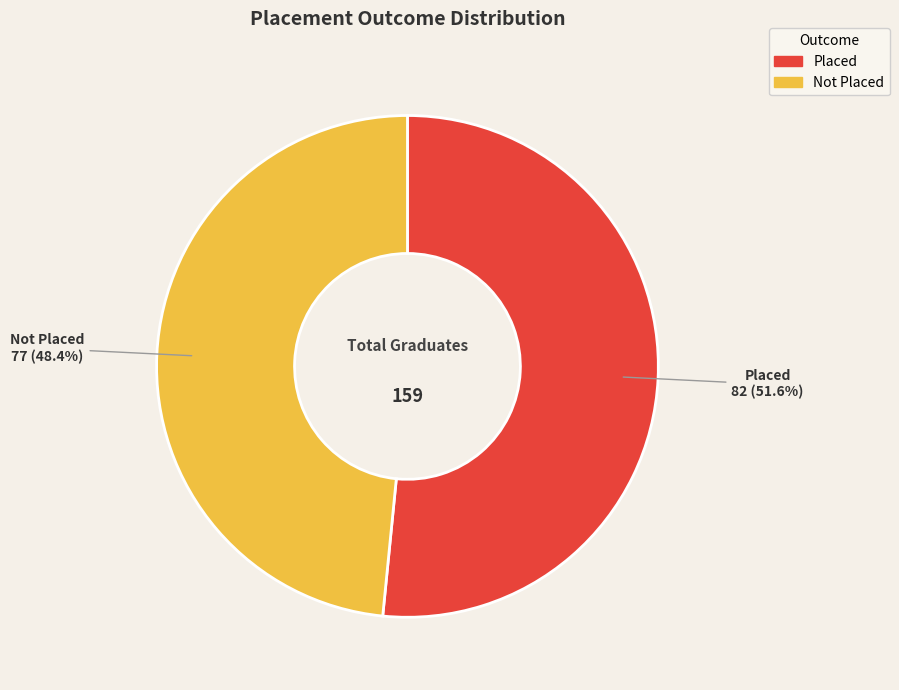

Count the number of slices in the pie.

2